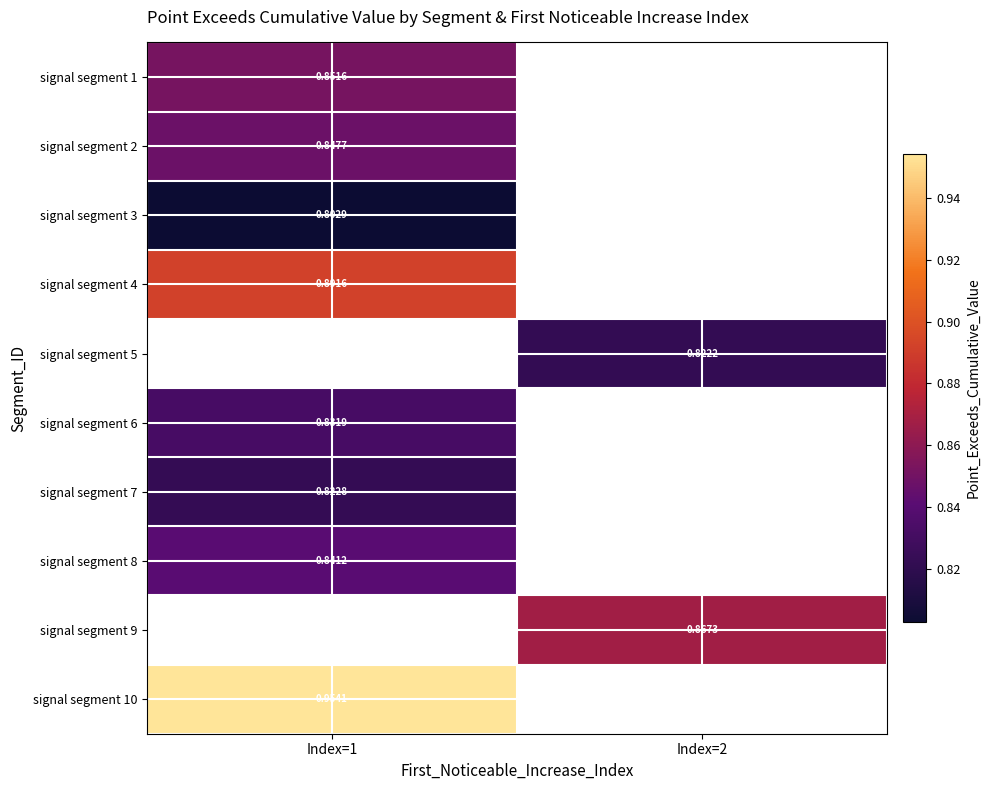

How many data points does each series have?

2